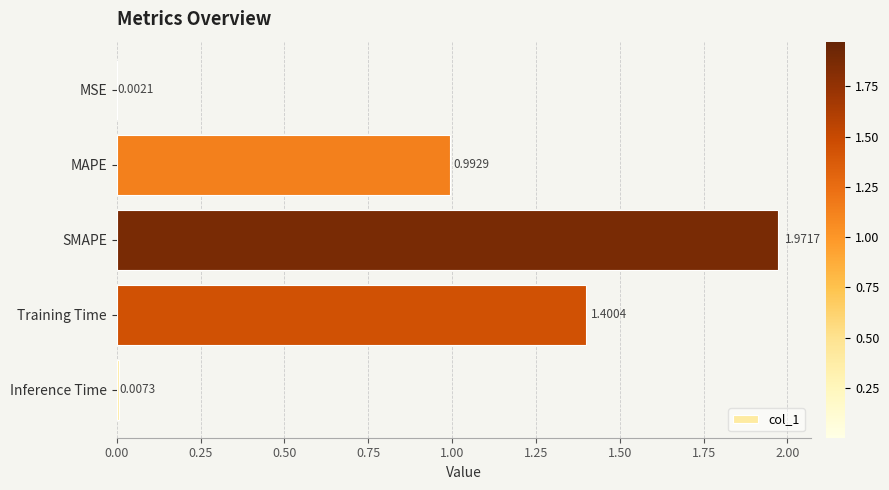

How many series are shown in this chart?

1